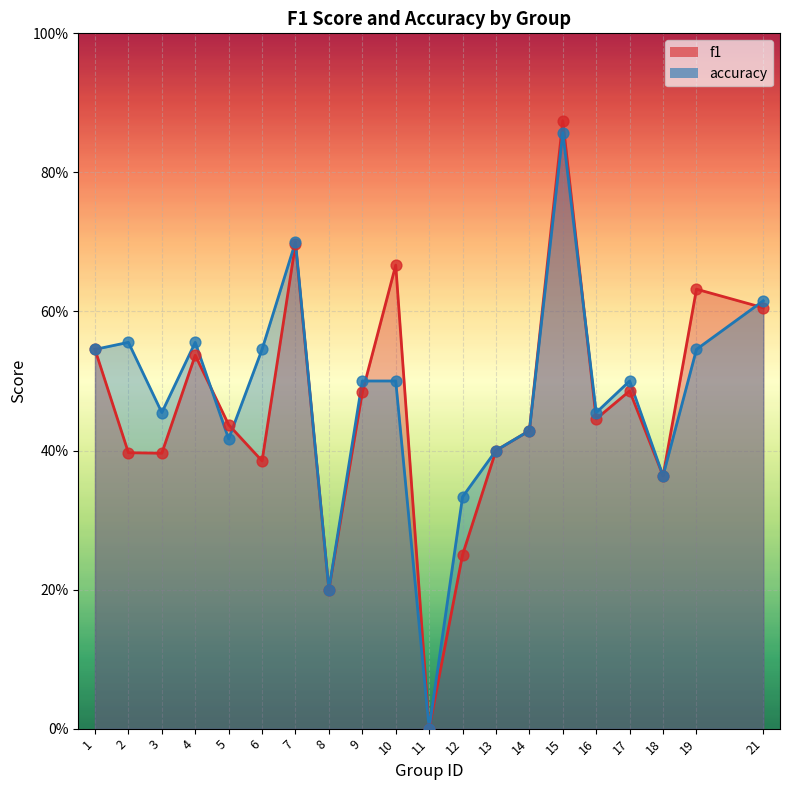

What are all the series names shown in the legend?

f1, accuracy